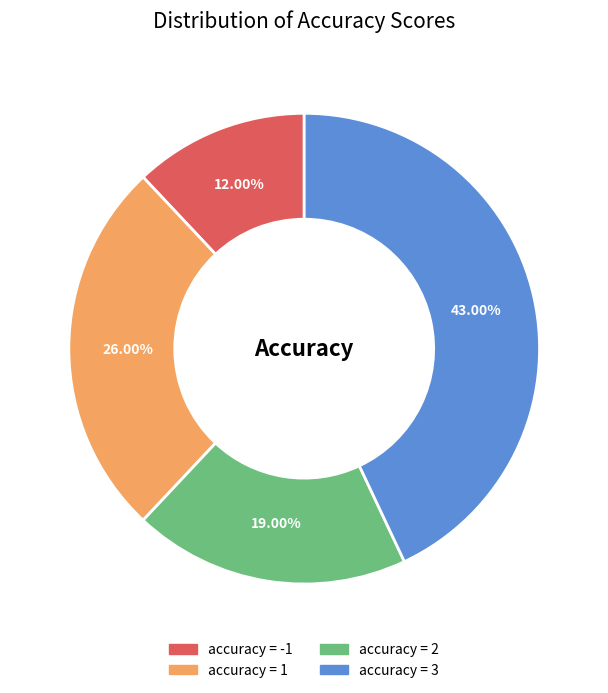

Is there any slice that represents more than half of the pie?

No